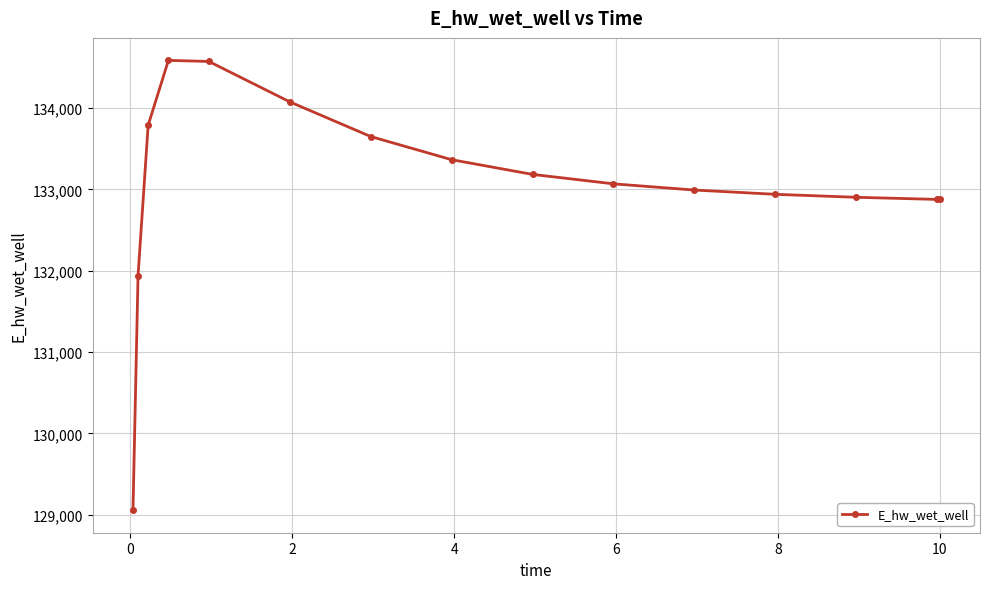

True or false: there are more than 2 points higher than both neighbors.

False